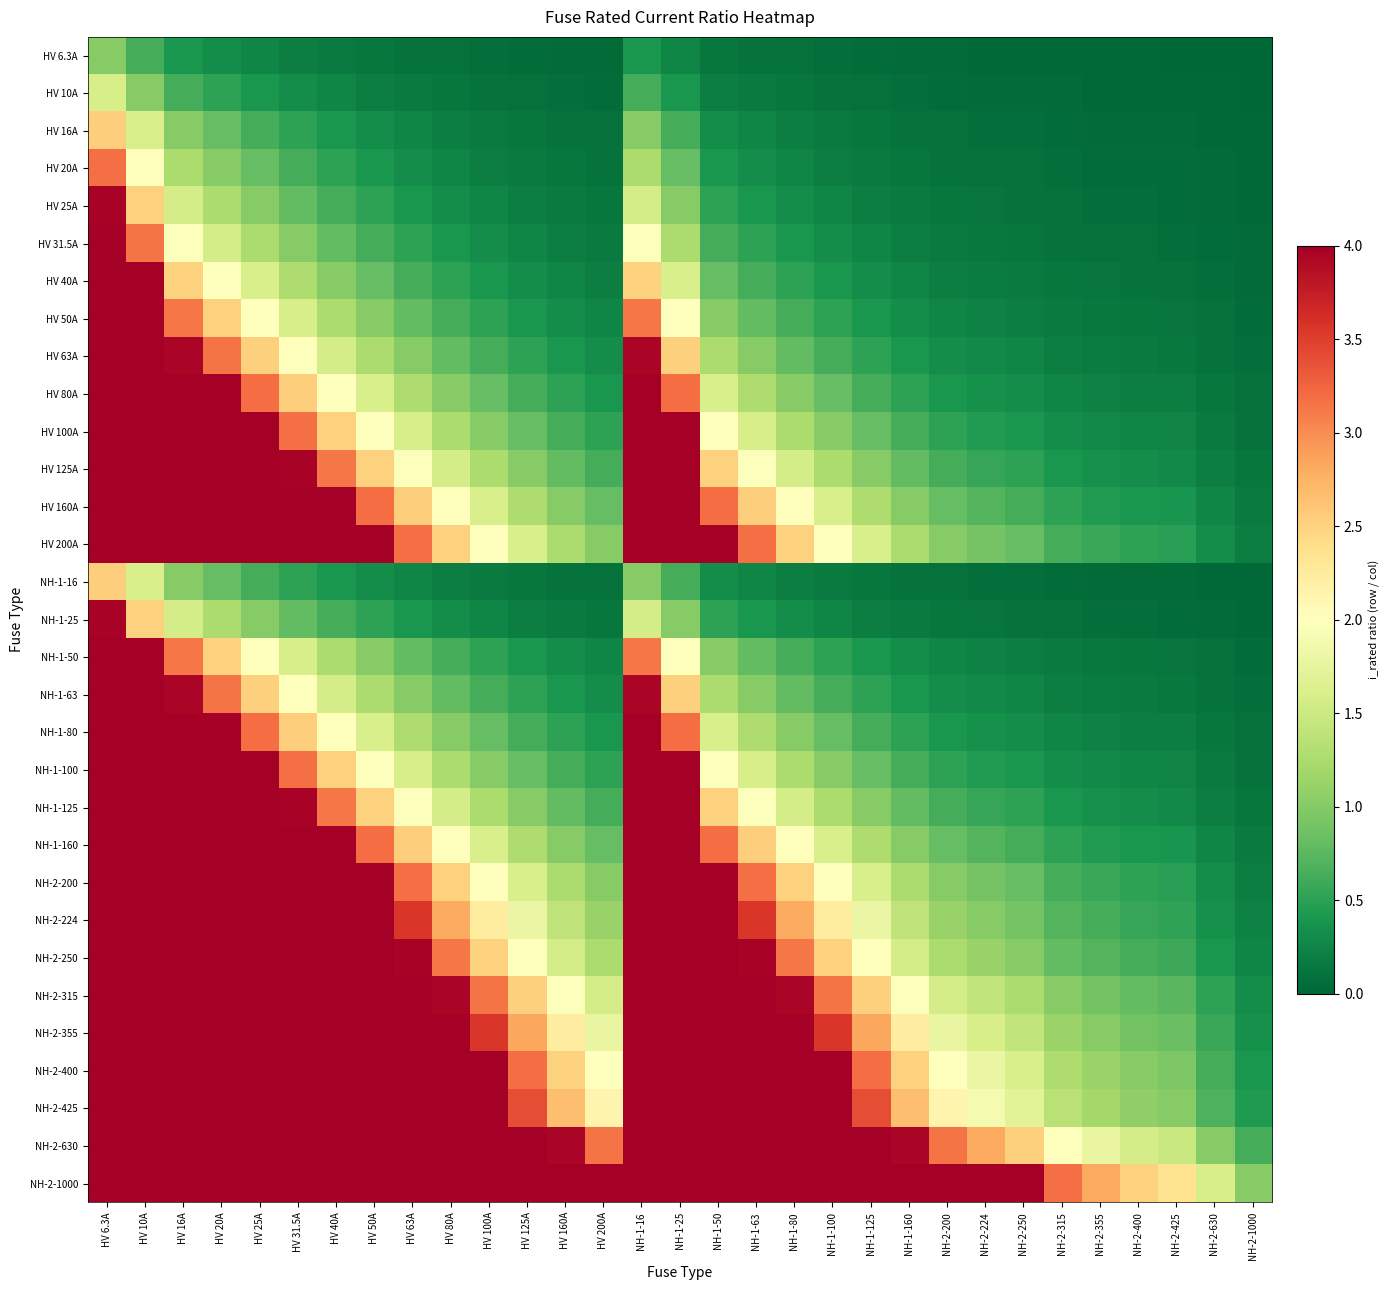

What is the highest value of the HV 80A series?

12.7